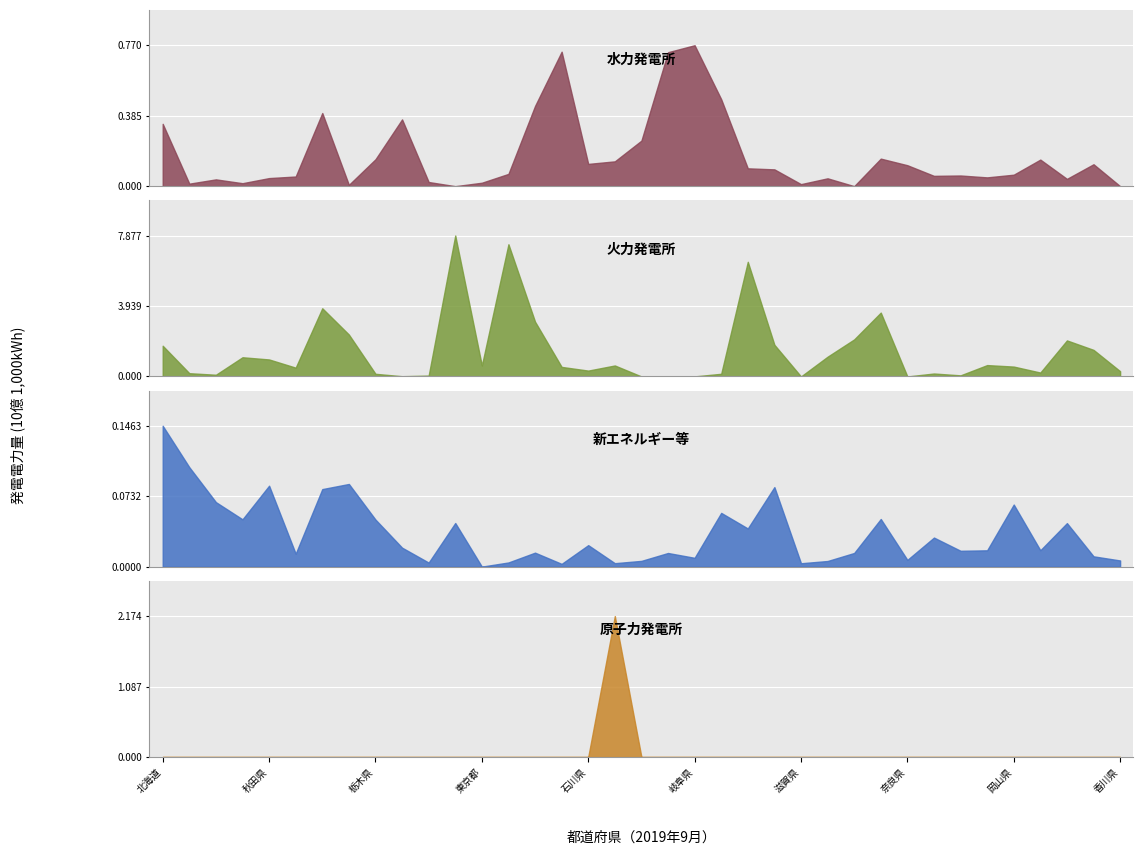

At how many categories does at least one series exceed 2294744?

7